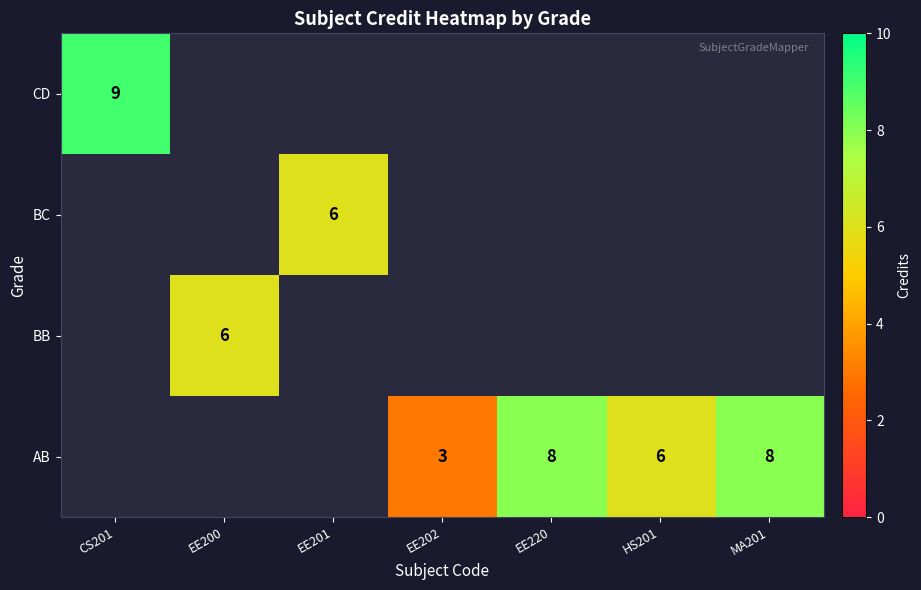

Which has a higher value, MA201 or CS201?

CS201